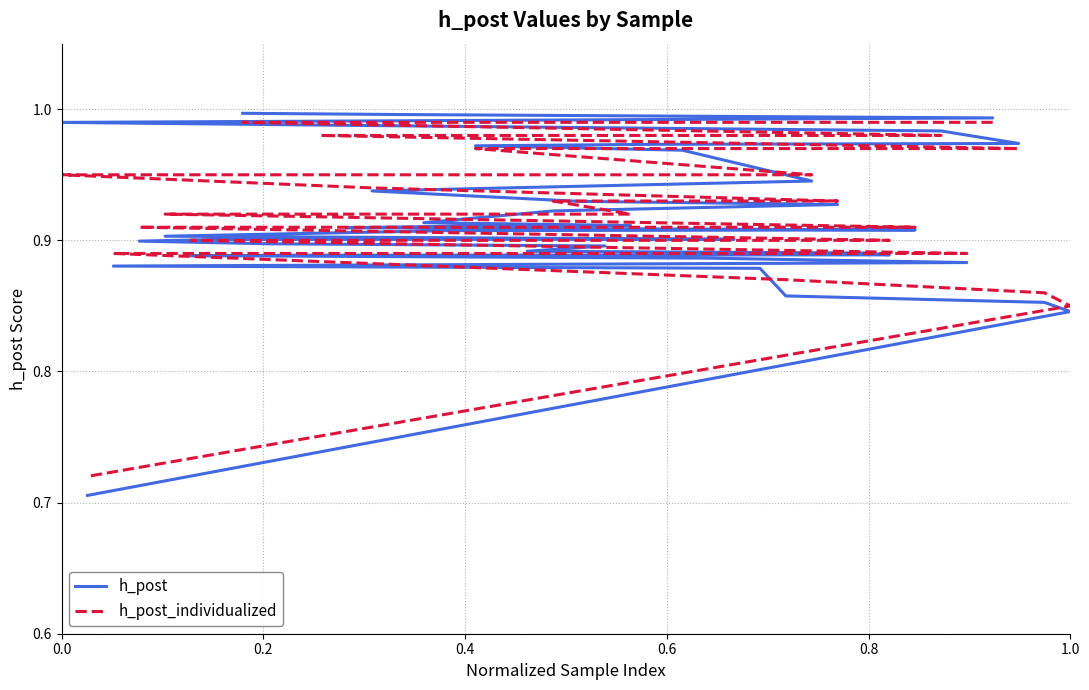

What is the difference between the second highest and minimum values in the h_post_individualized series?

0.3